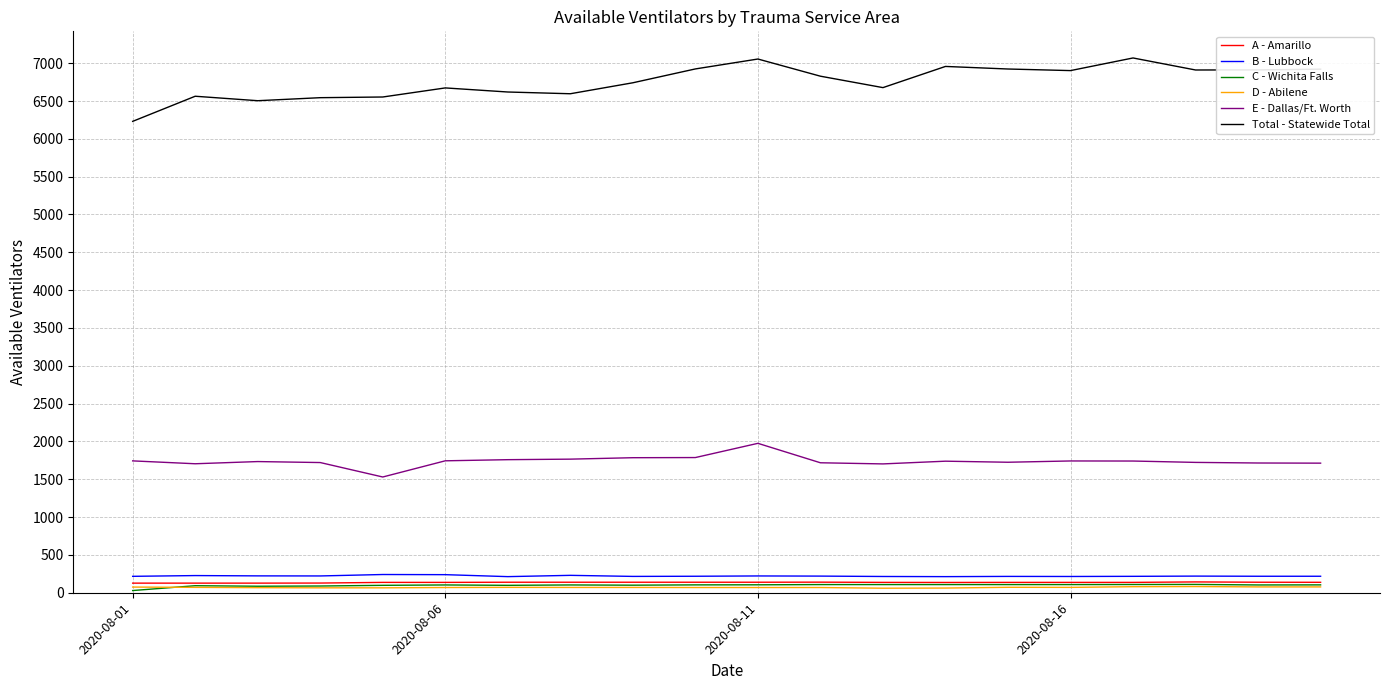

True or false: Total - Statewide Total and D - Abilene cross at least once.

False